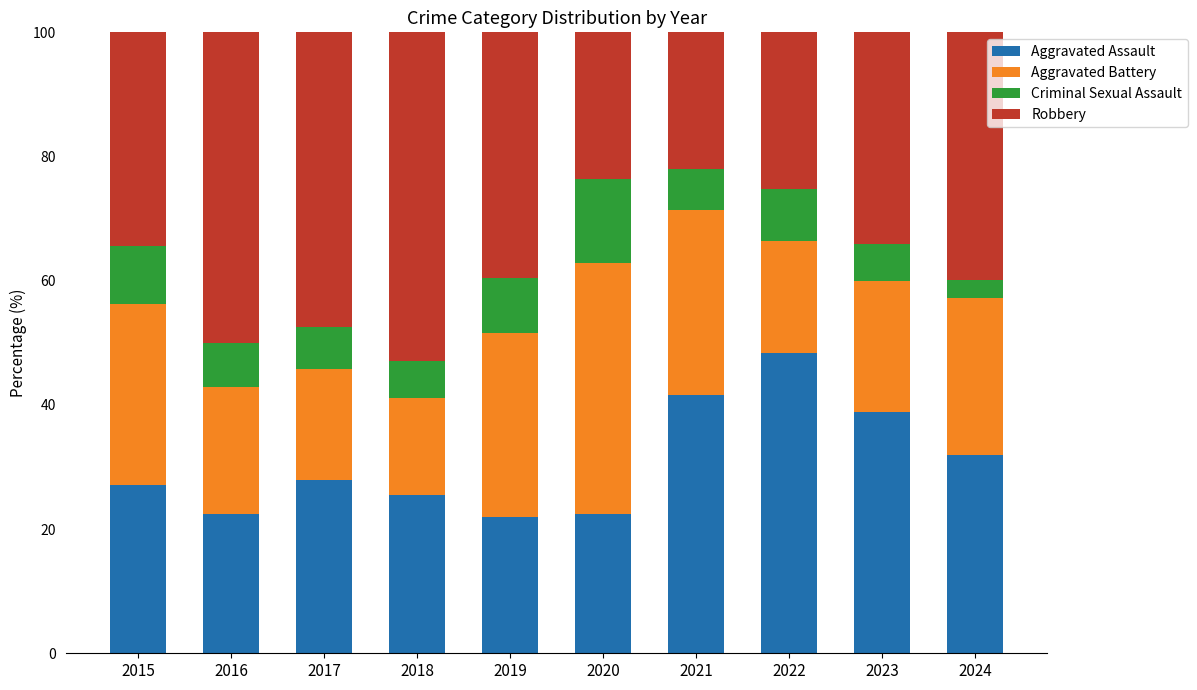

What is the total value across all series at 2020?

100.0